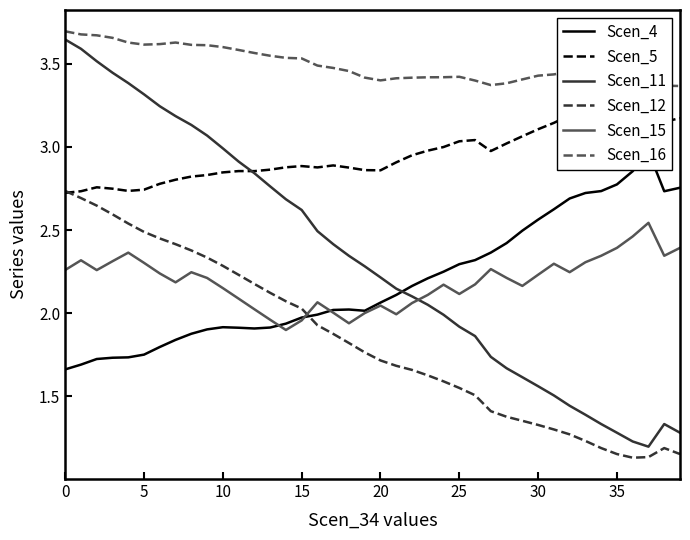

How many interior local peaks does the Scen_16 series have?

4